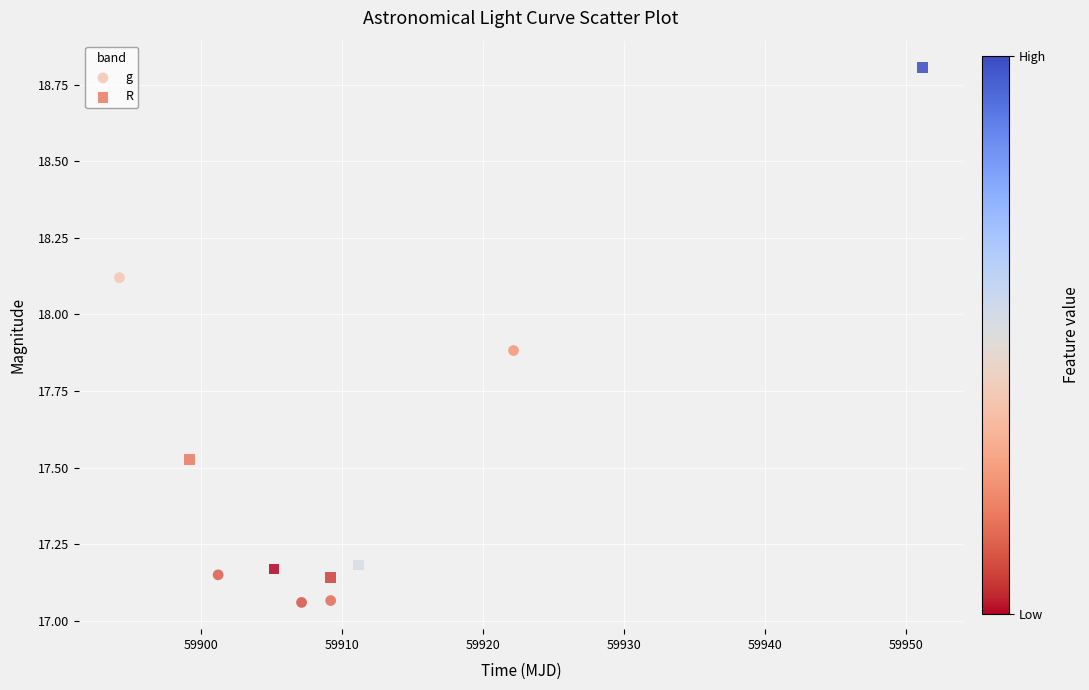

Which series reaches the minimum Y coordinate?

g